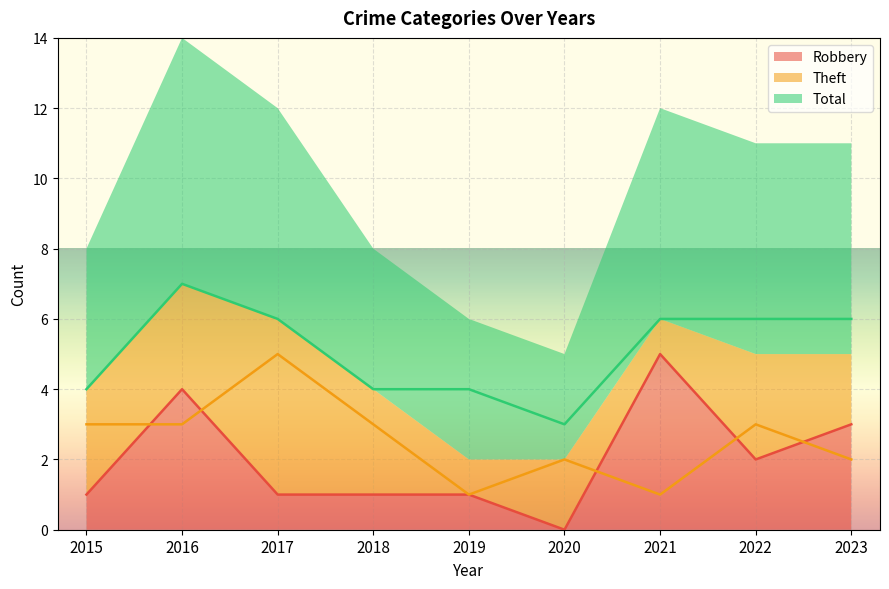

What is the total value across all series at 2022?

11